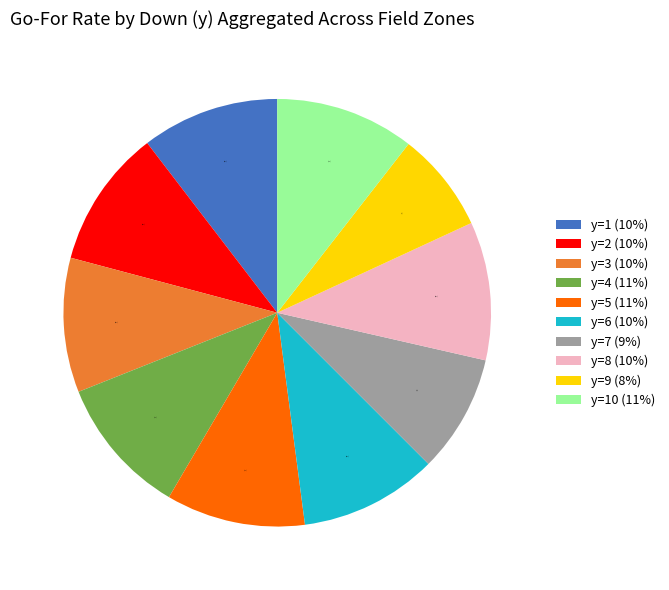

True or false: y=7 (9%) accounts for 9% of the total.

True